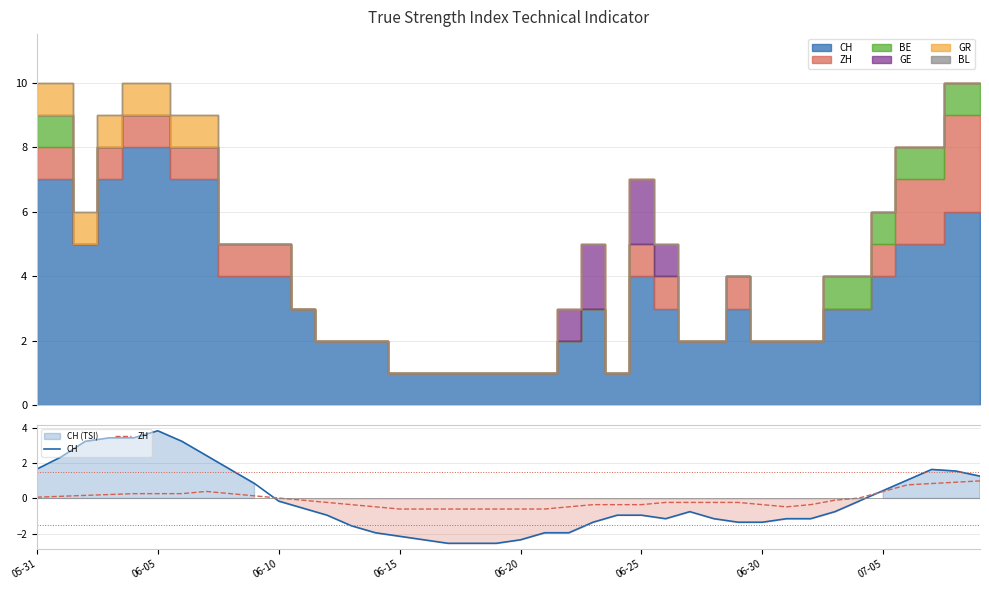

How many values in the CH series are below 0?

25